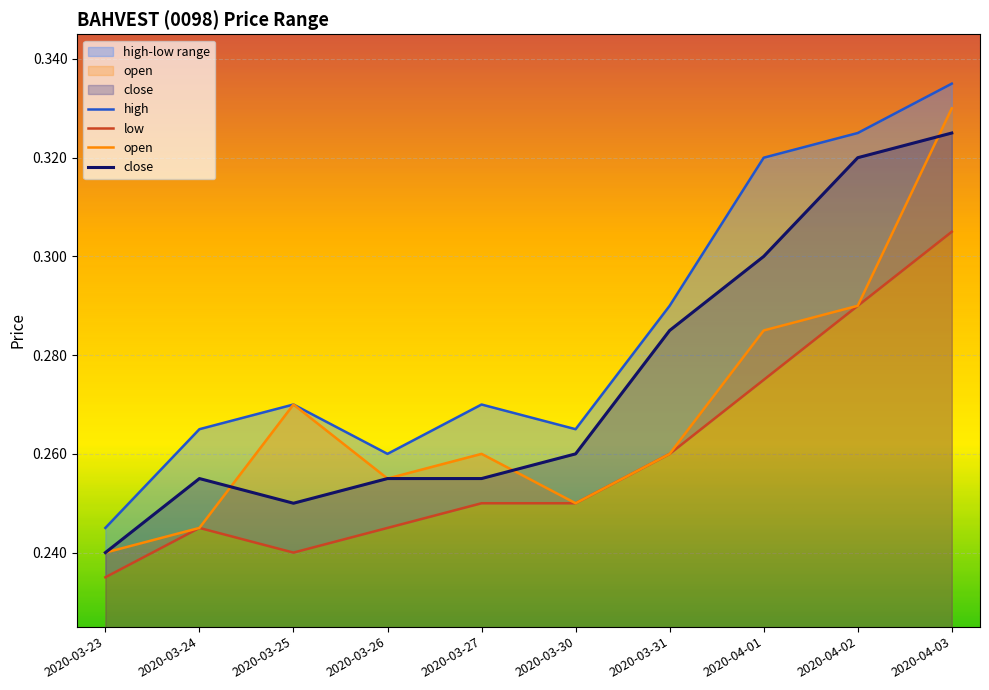

What is the label of the 6th point from the right?

2020-03-27